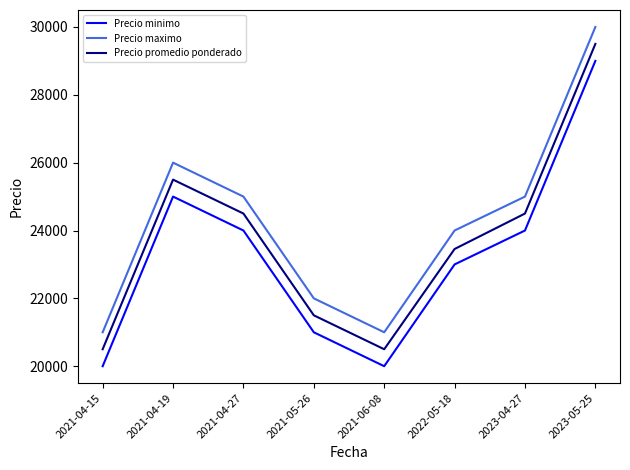

True or false: Precio maximo has more than 0 interior local peaks.

True